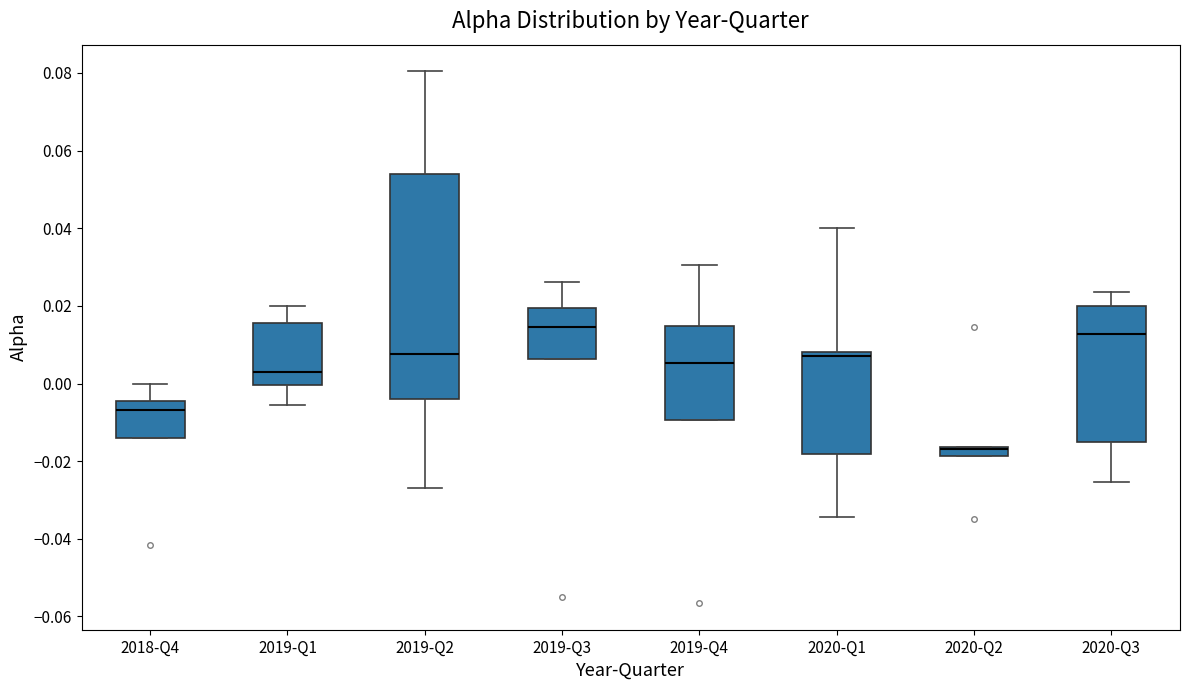

Which box has the lowest median line?

2020-Q2